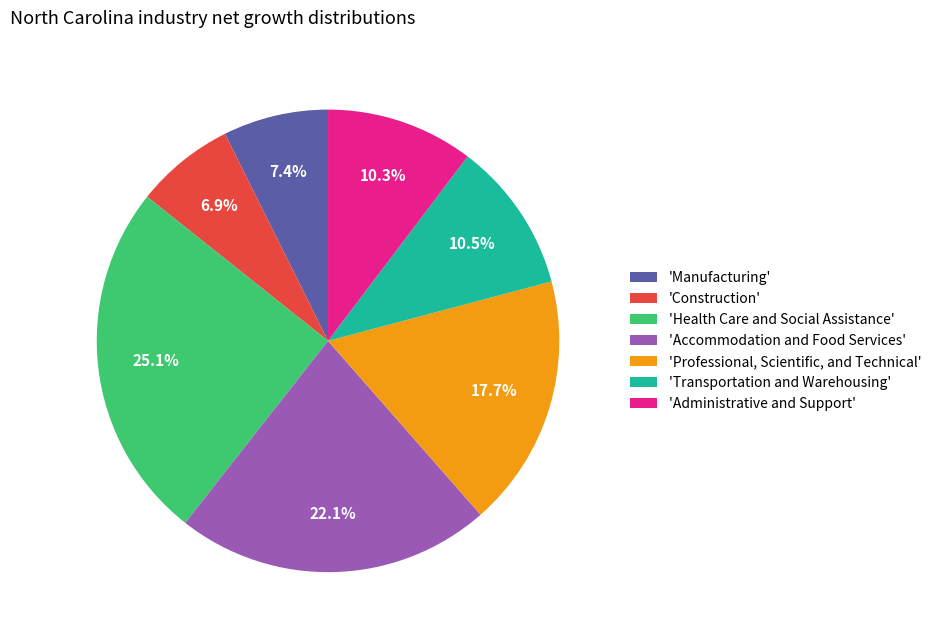

What is the ratio of the value at 'Construction' to the value at 'Transportation and Warehousing'?

0.7